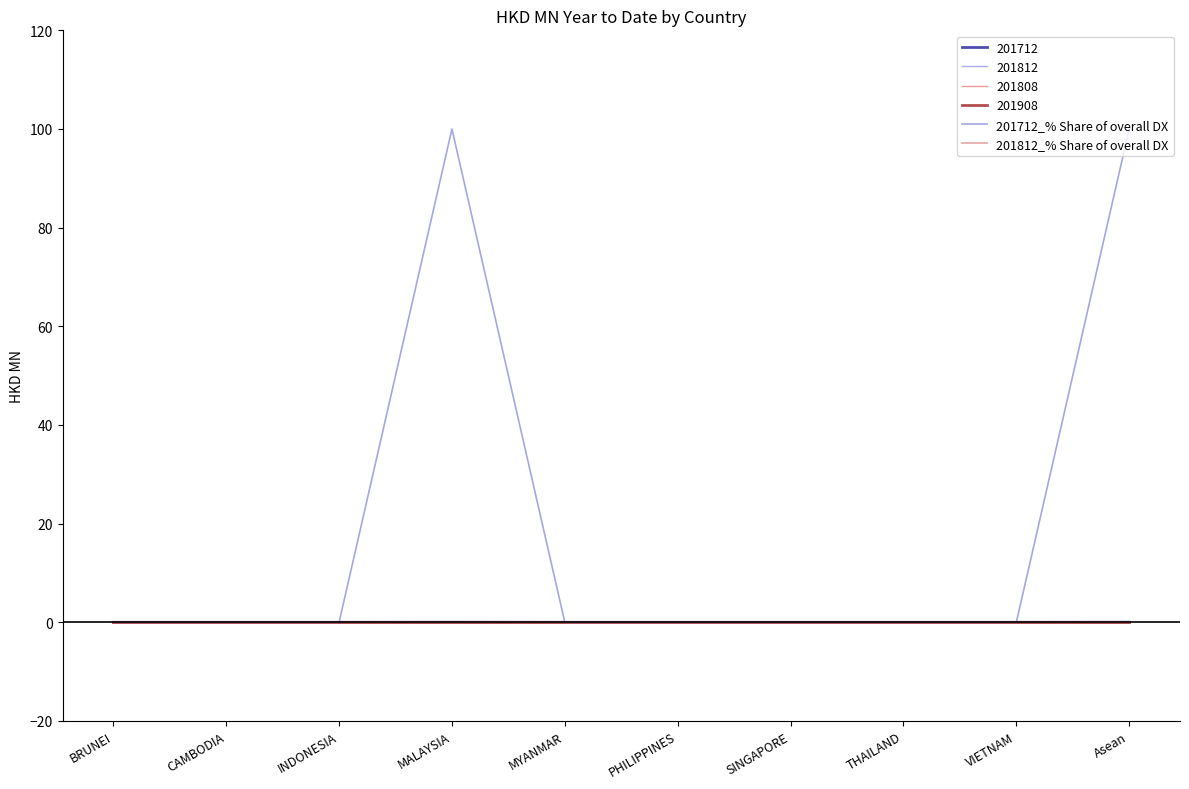

True or false: 201712_% Share of overall DX has more than 1 points higher than both neighbors.

False